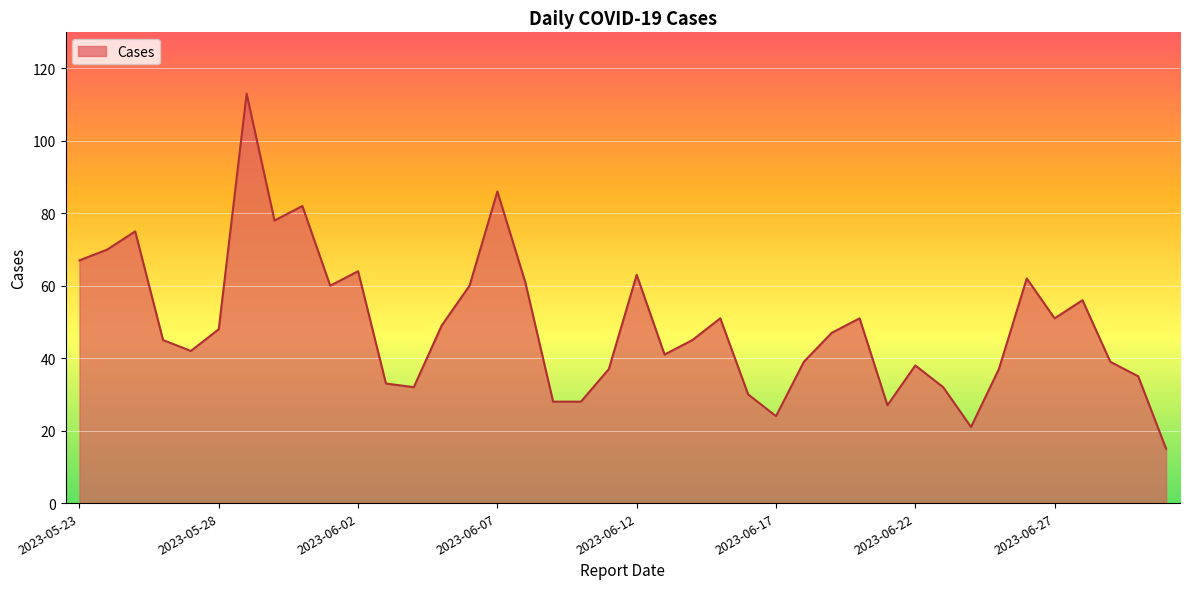

What is the greatest value displayed?

113